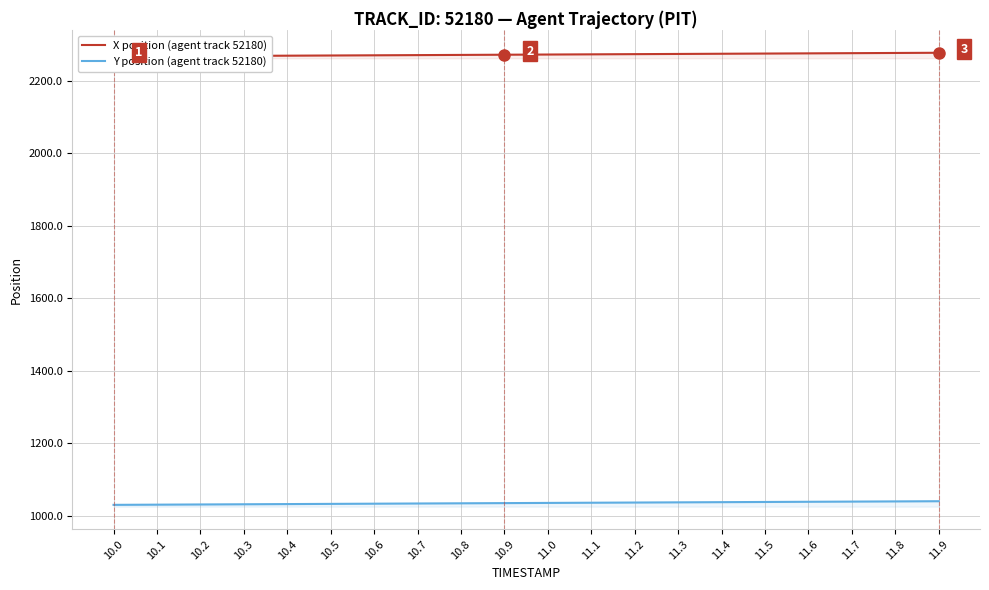

At which category is the sum across all series the highest?

11.9